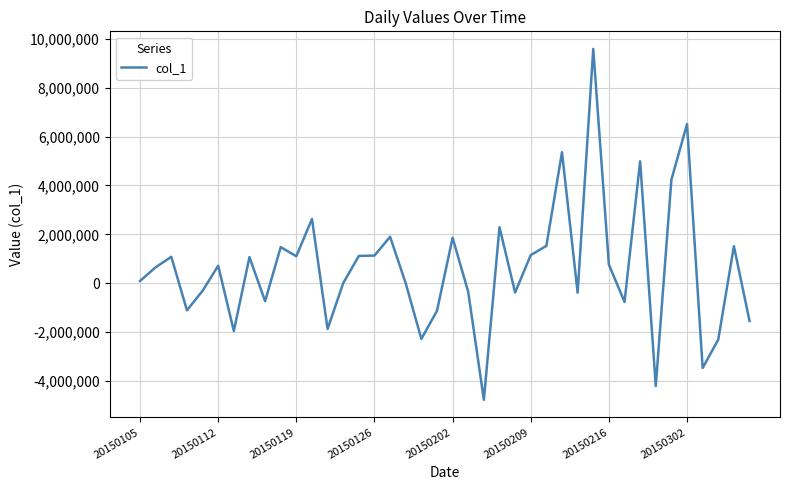

How many lines are shown in the chart?

1